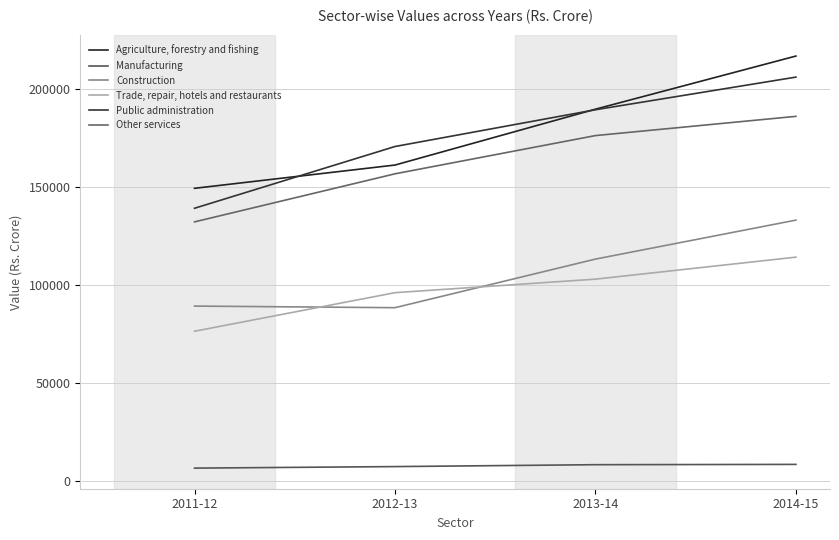

Does the chart display data point markers on the line(s)?

No